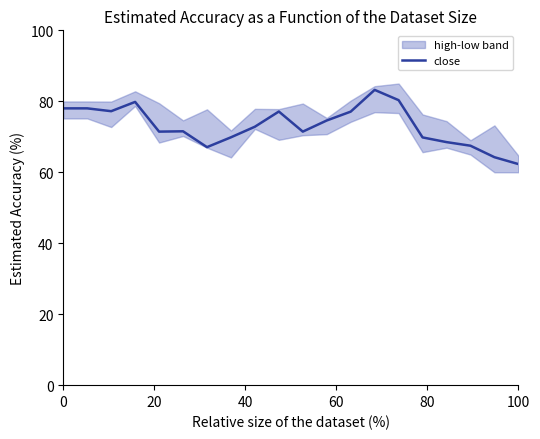

What is the minimum value for close?

62.3